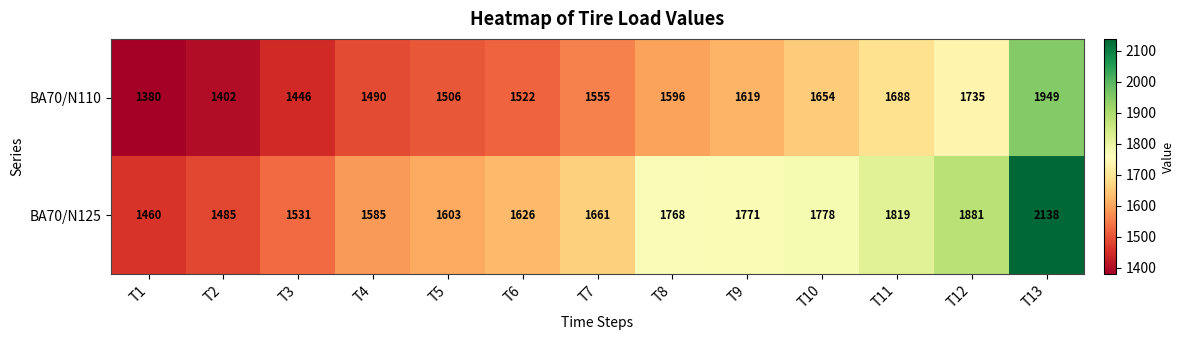

List the labels in order of BA70/N125 value, smallest first.

T1, T2, T3, T4, T5, T6, T7, T8, T9, T10, T11, T12, T13